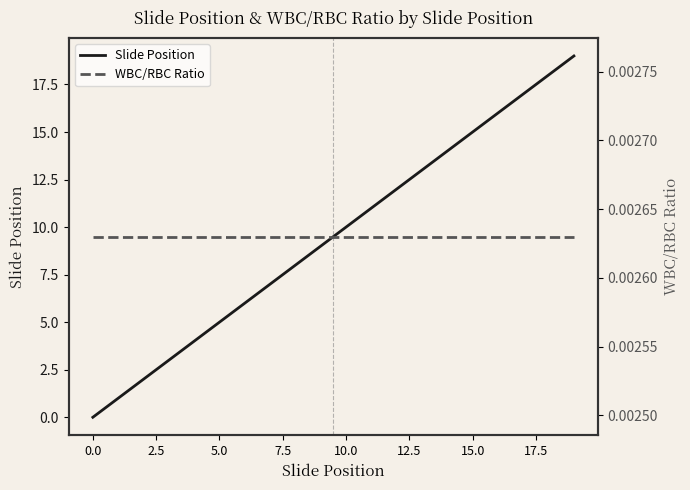

What are all the series names shown in the legend?

Slide Position, WBC/RBC Ratio